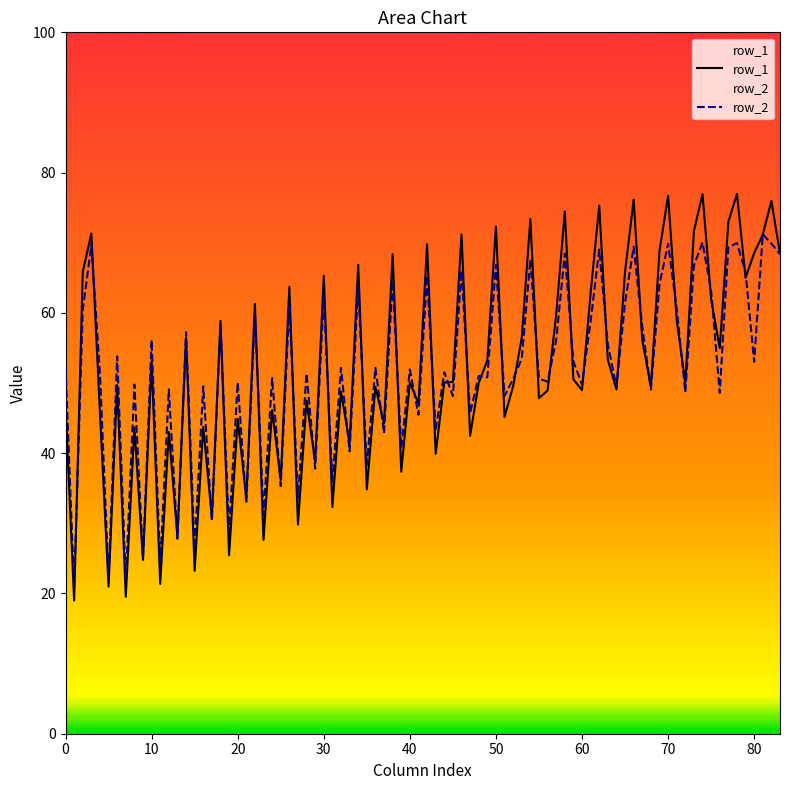

Which series has the widest spread of values?

row_1